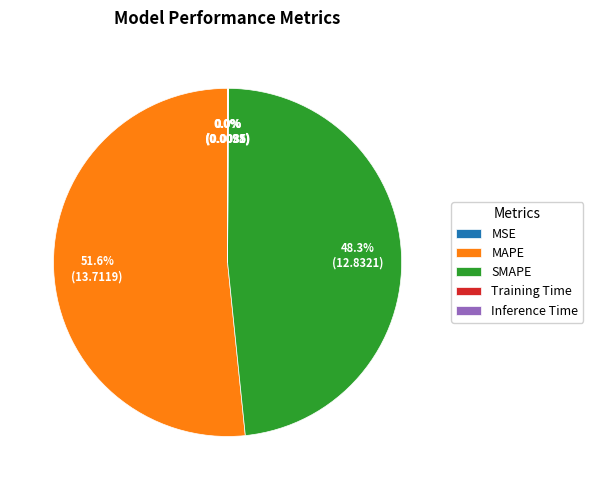

Is it true that SMAPE is 48% of the pie?

True